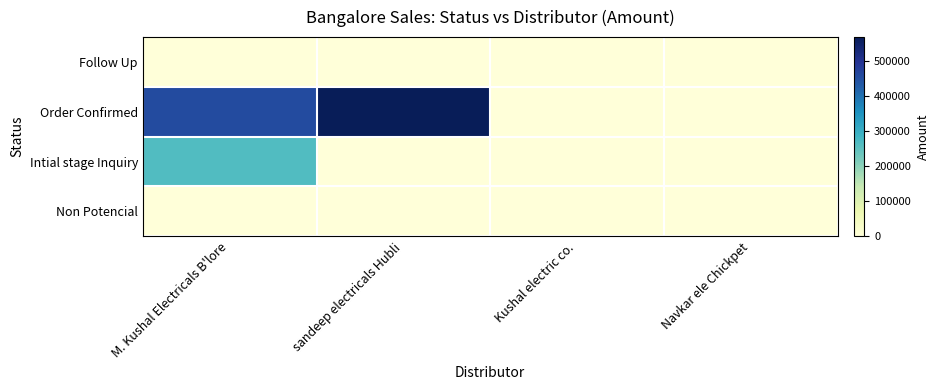

At which category is the sum across all series the highest?

M. Kushal Electricals B'lore